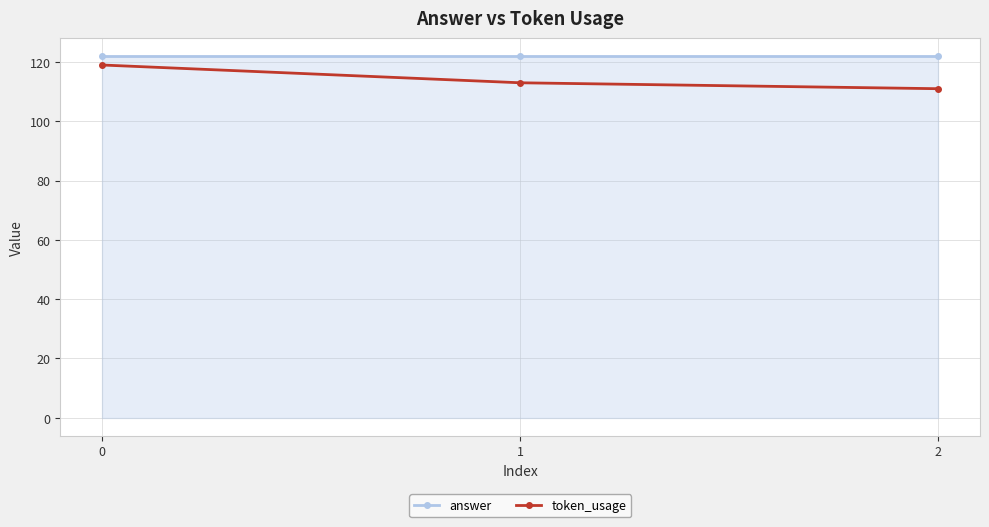

Which series has the widest spread of values?

token_usage